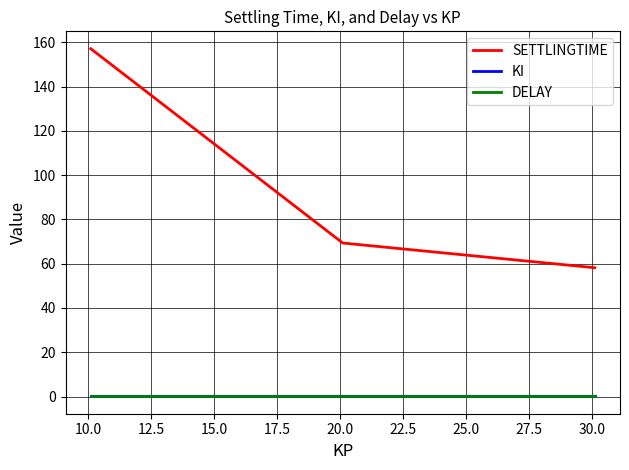

Which series has the largest total across all categories?

SETTLINGTIME